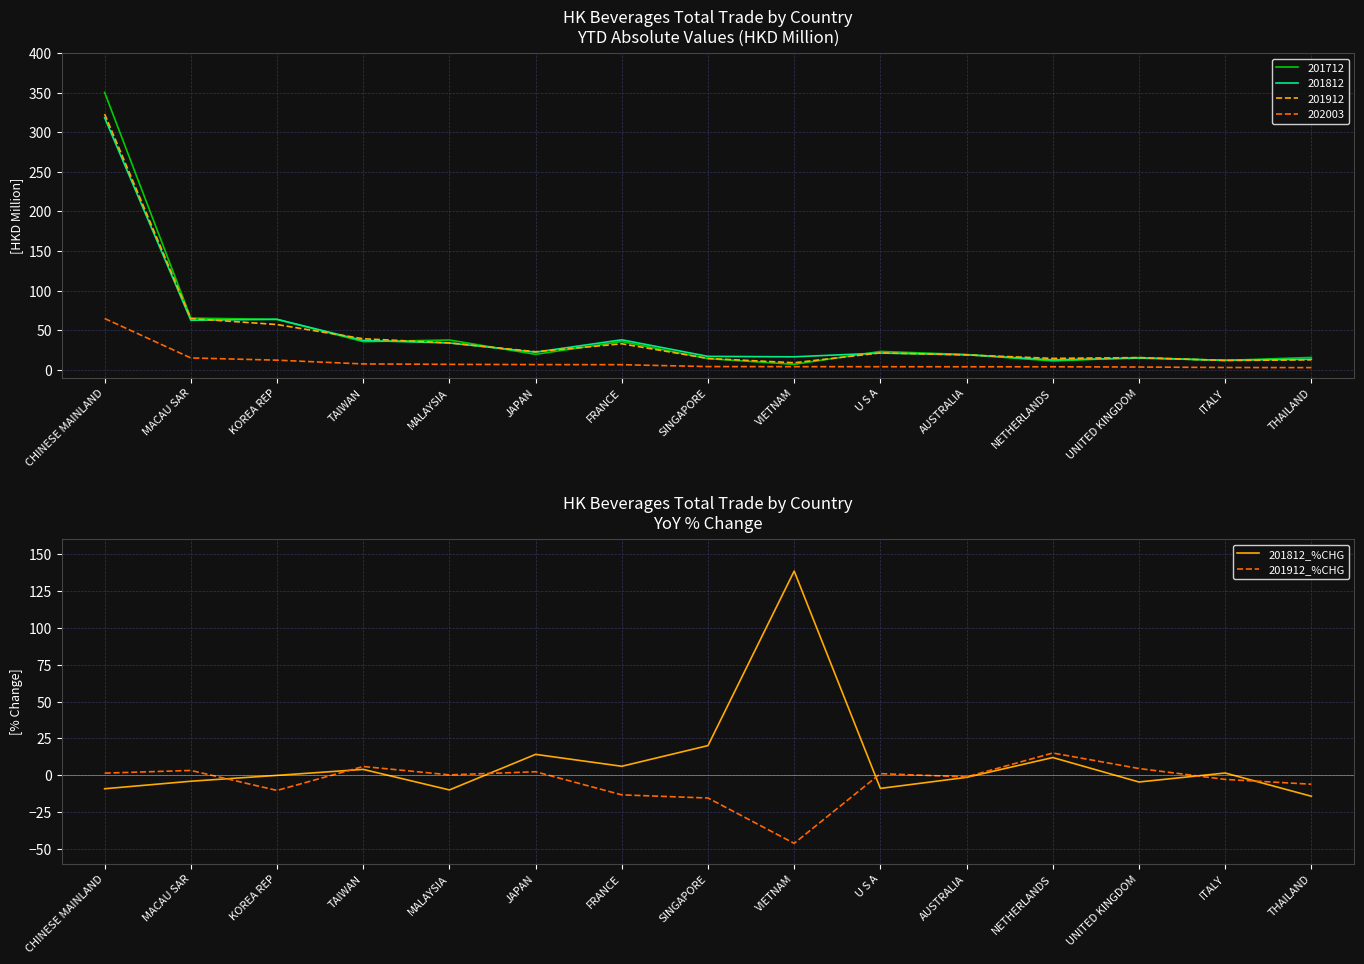

What is the sum of all 201912_%CHG values?

-60.8